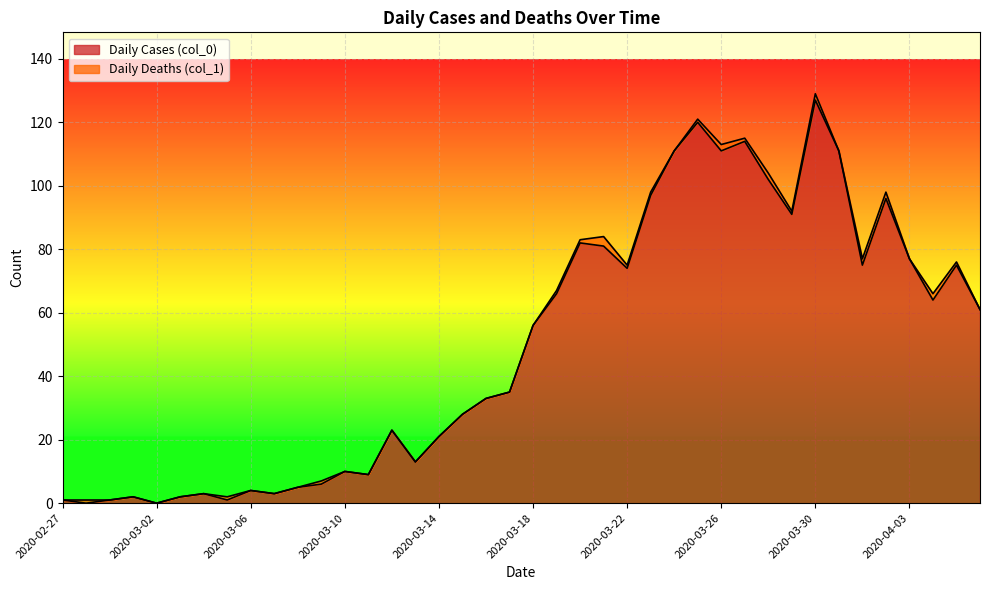

How many data points does each series have?

40